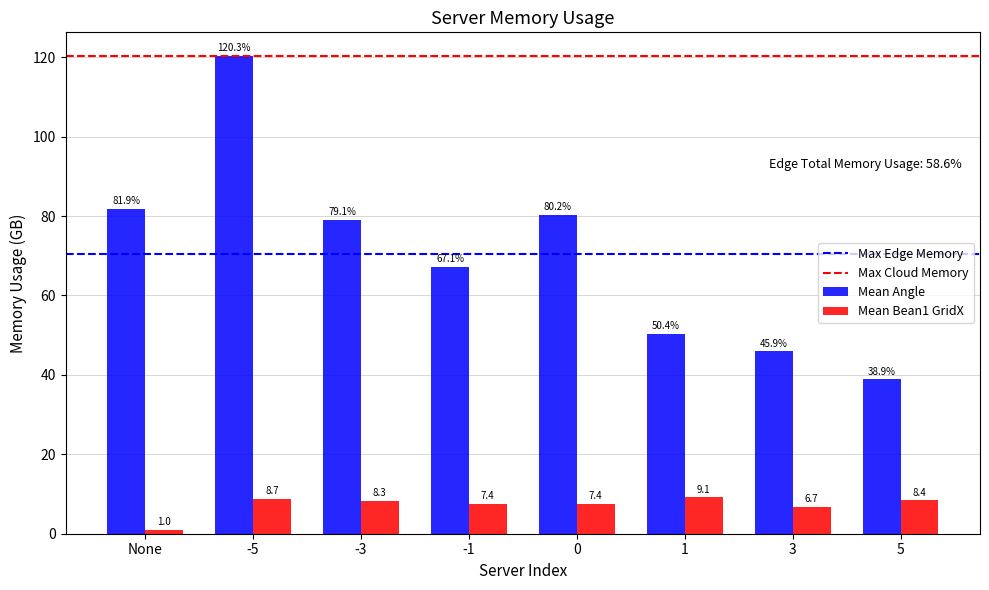

Are the bars horizontal?

No